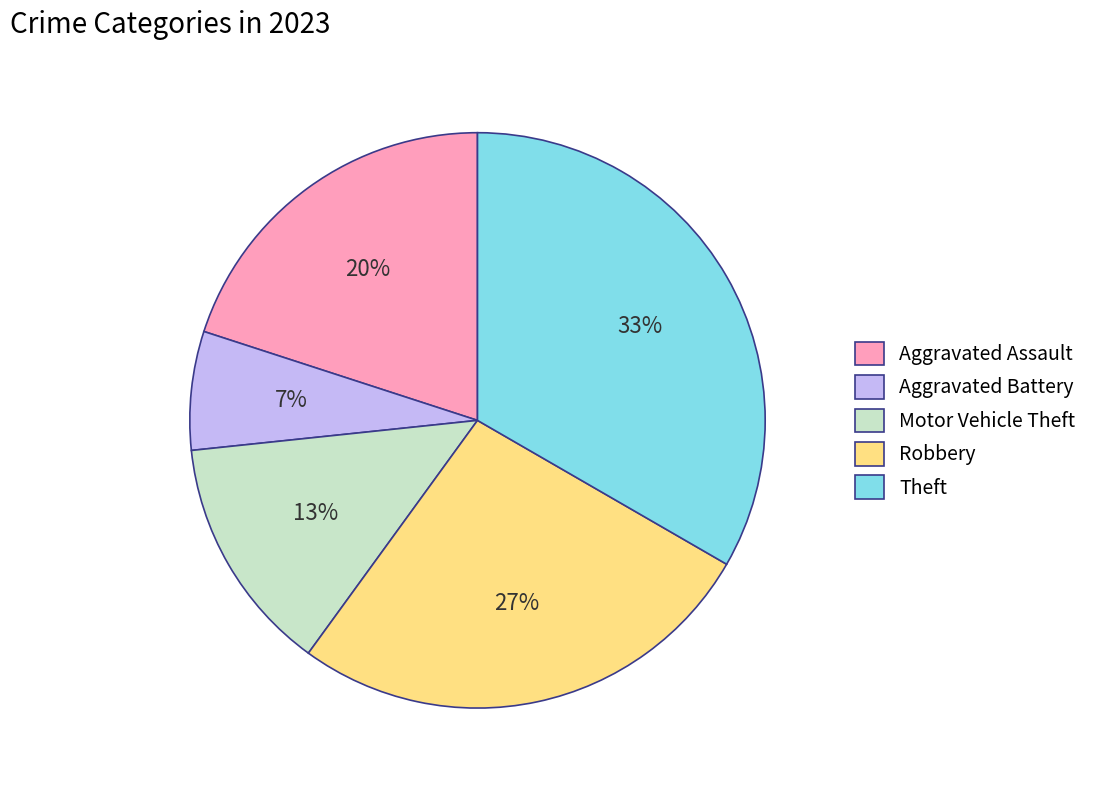

To the nearest percent, what portion does Aggravated Assault represent?

20%